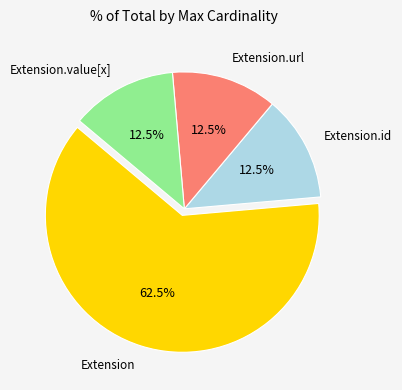

Do Extension.value[x] and Extension.id together represent more than half of the pie?

No